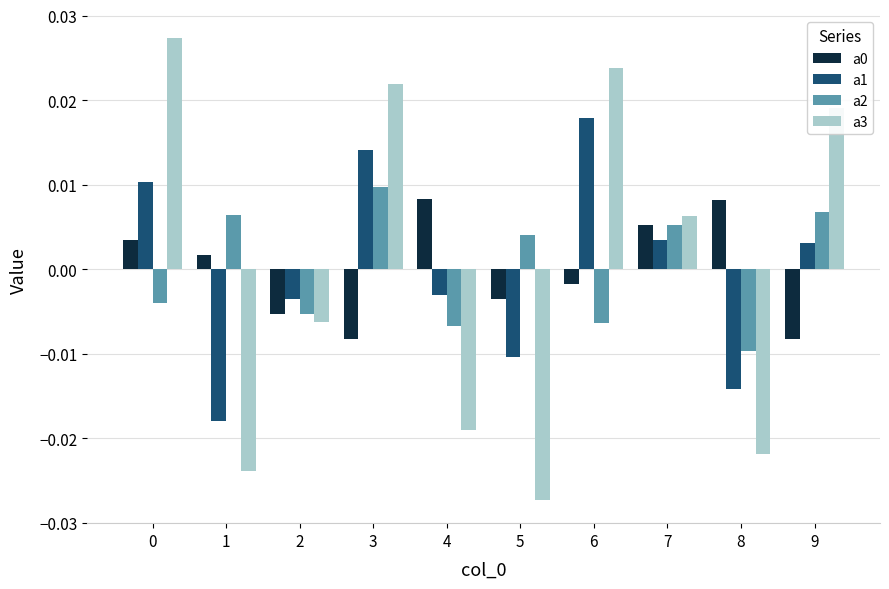

How many a2 values are between 0 and 1?

5